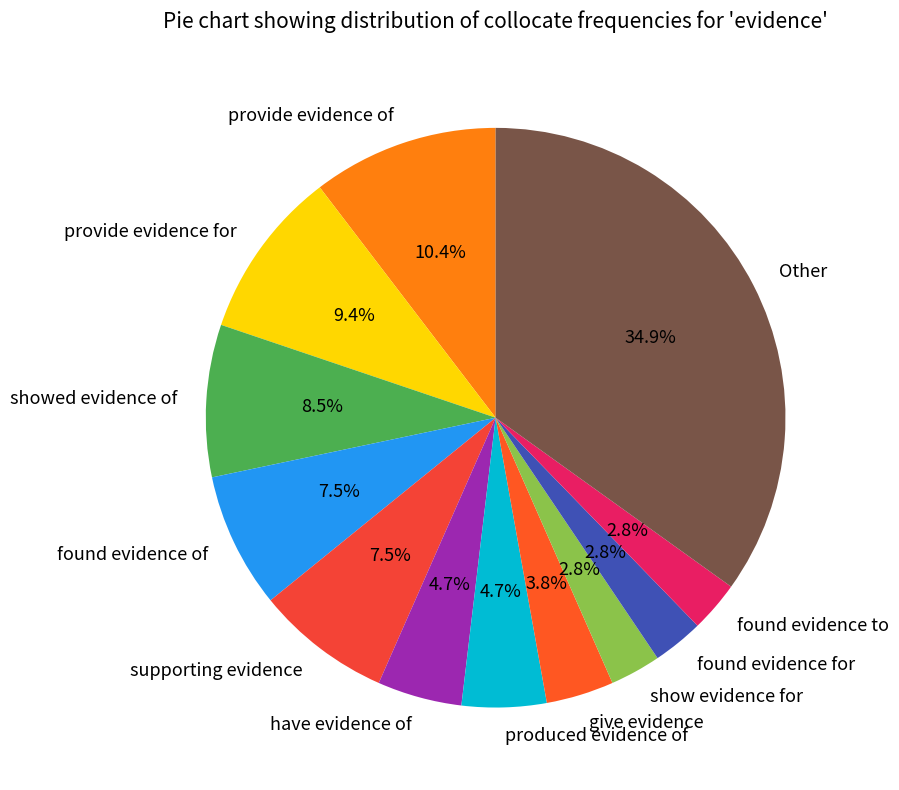

Does showed evidence of represent more than half of the total?

No